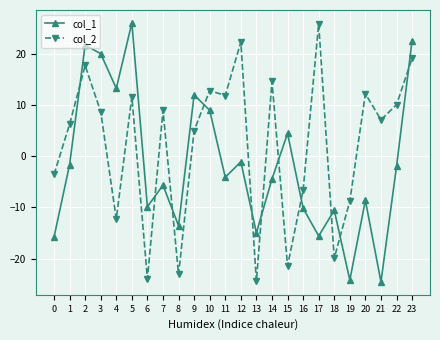

How many negative values does the col_2 series have?

9